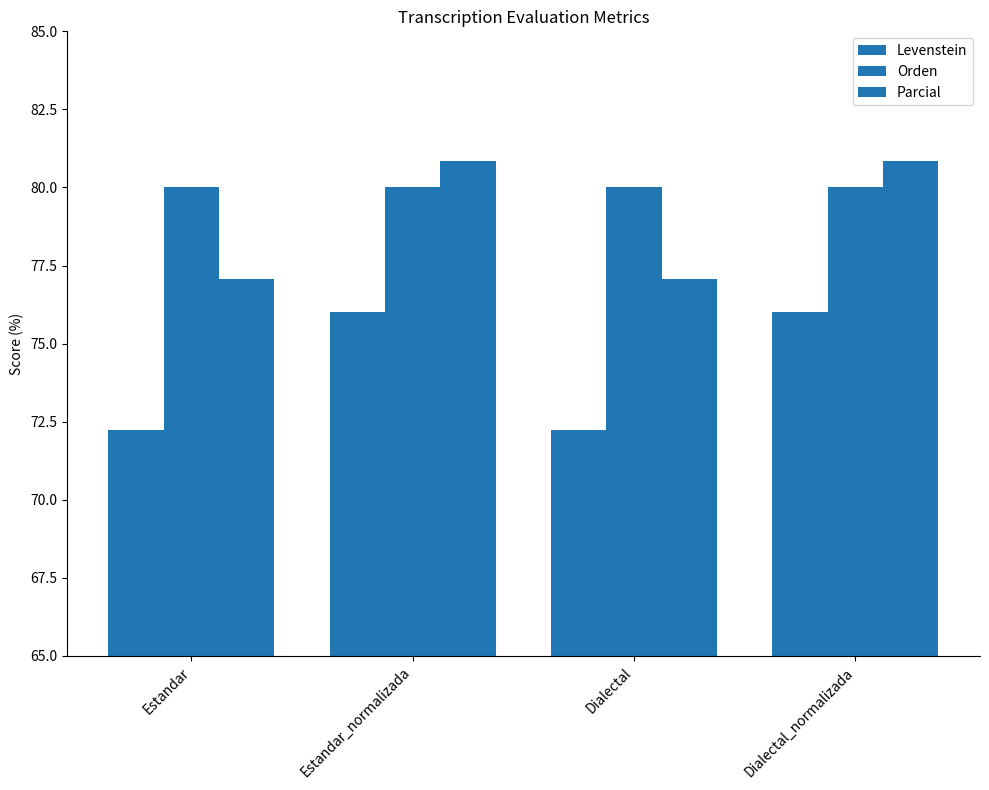

Count the number of categories in the chart.

4